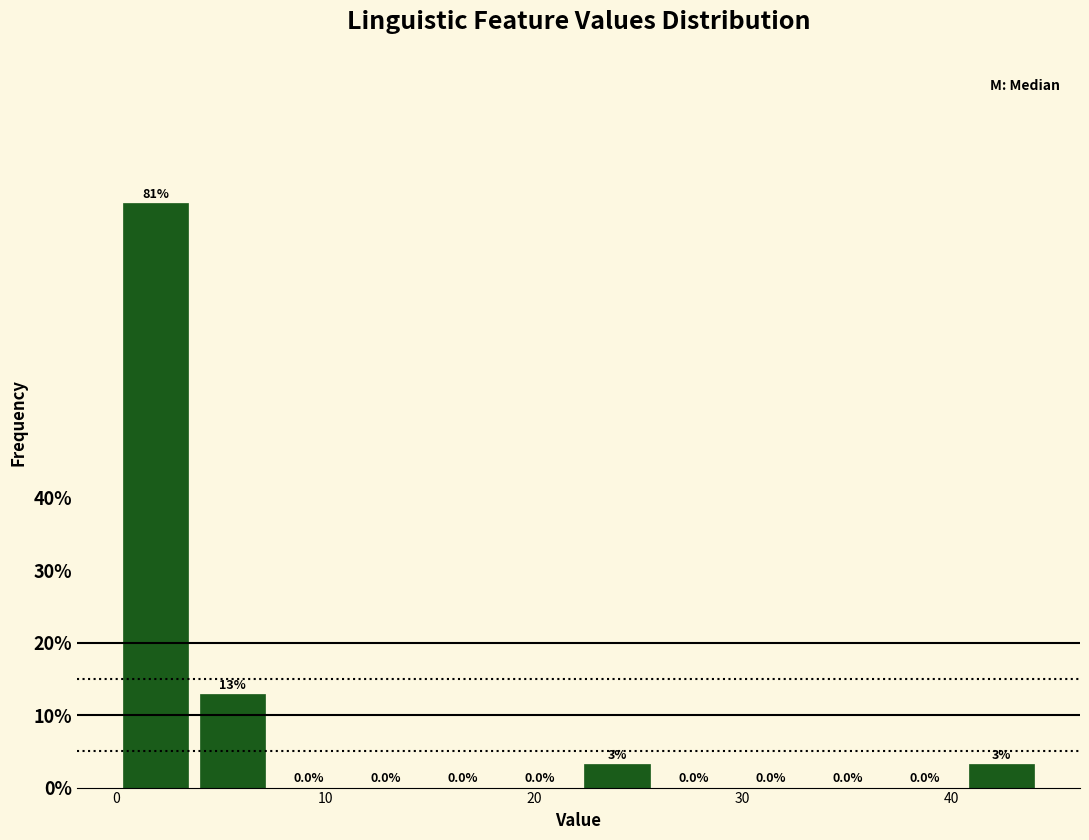

Around what value on the x-axis is the tallest bar? Give the approximate position of its centre, as read against the axis.

2